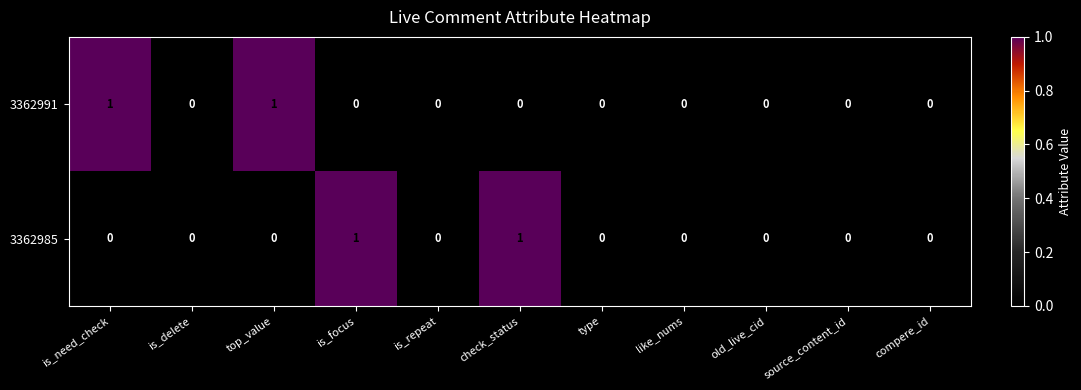

Count the 3362991 values in the range 0 to 1.

11